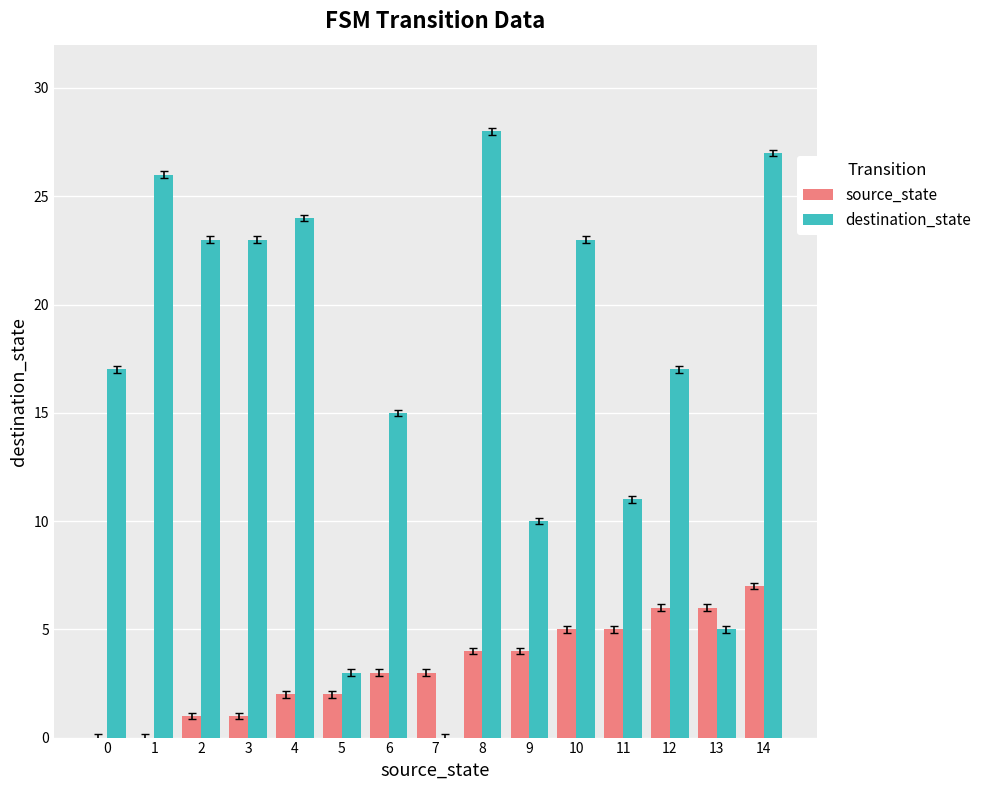

Where is destination_state nearest to the value 14?

6